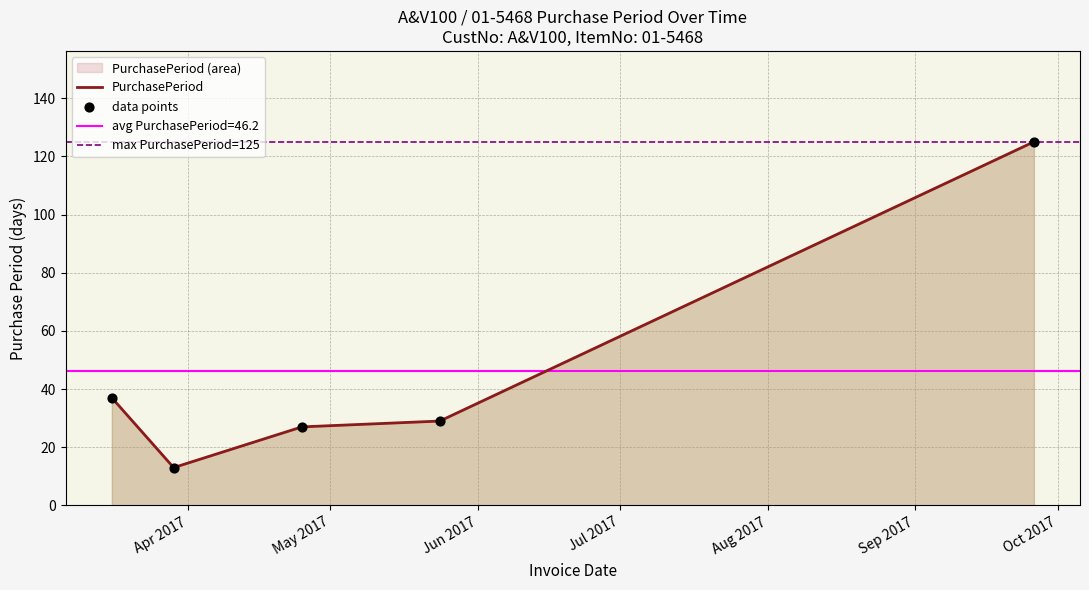

Between 2017-04-25 and 2017-05-24, which is larger?

2017-05-24